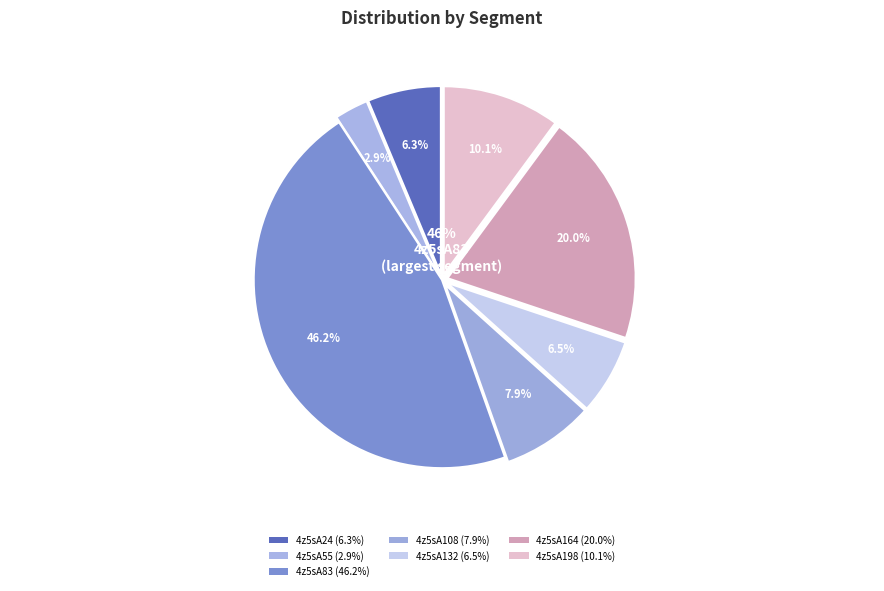

Is 4z5sA132 the majority of the pie?

No